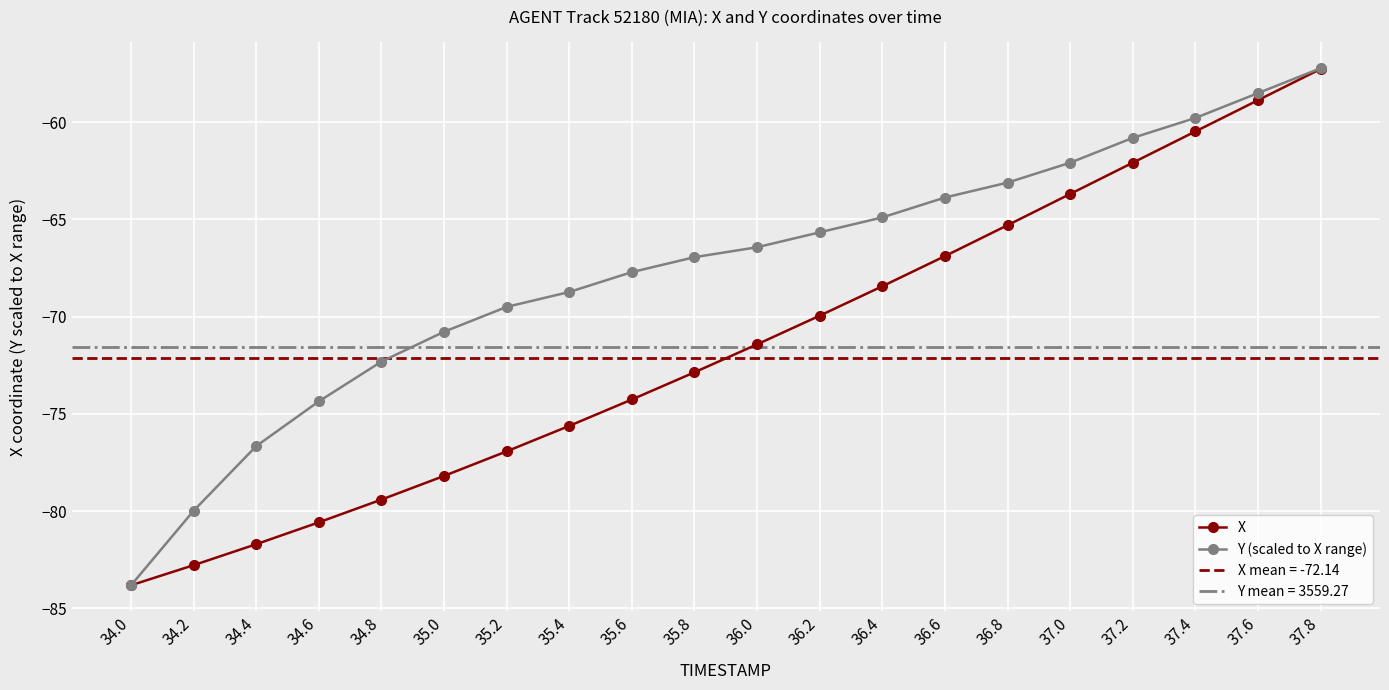

What is the difference between the second highest and minimum values in the X series?

24.9